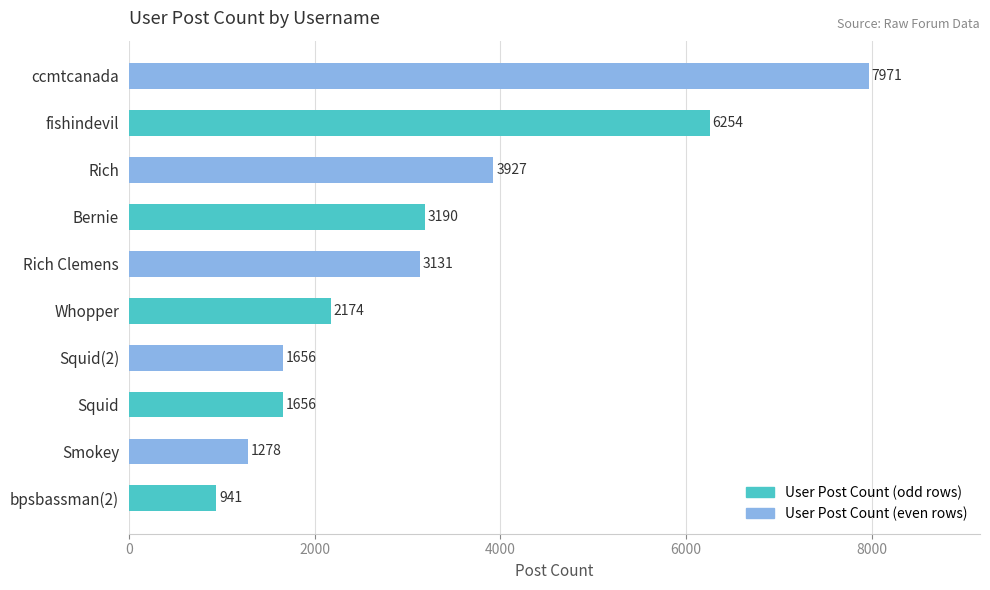

What is the change in value from bpsbassman(2) to Squid?

+715